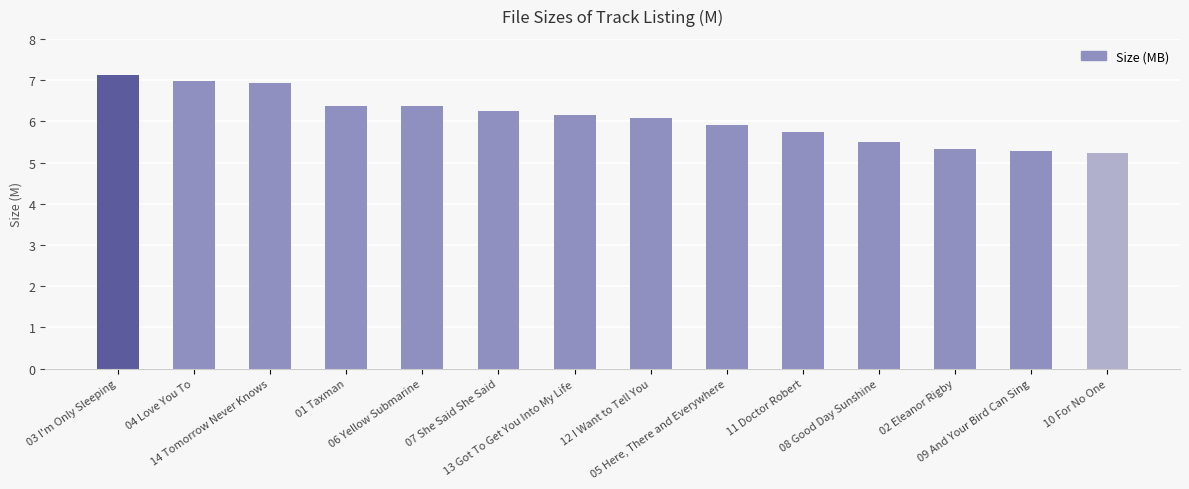

What is the difference between the maximum and minimum values?

1.9